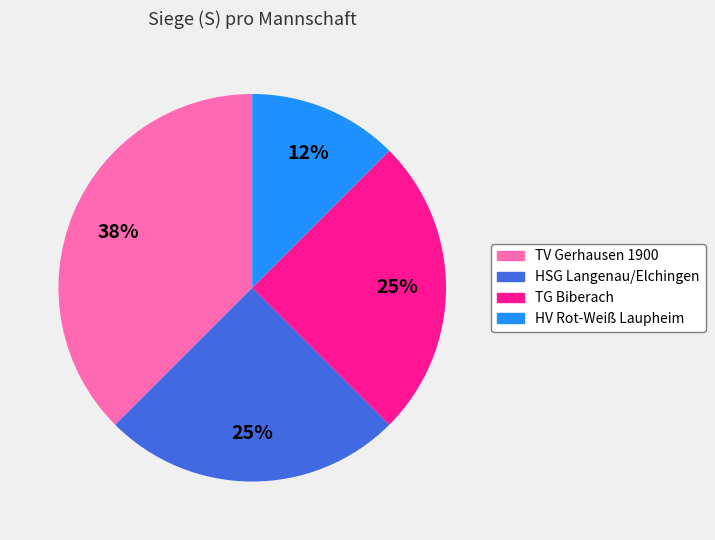

To the nearest percent, what is the average slice percentage?

25%